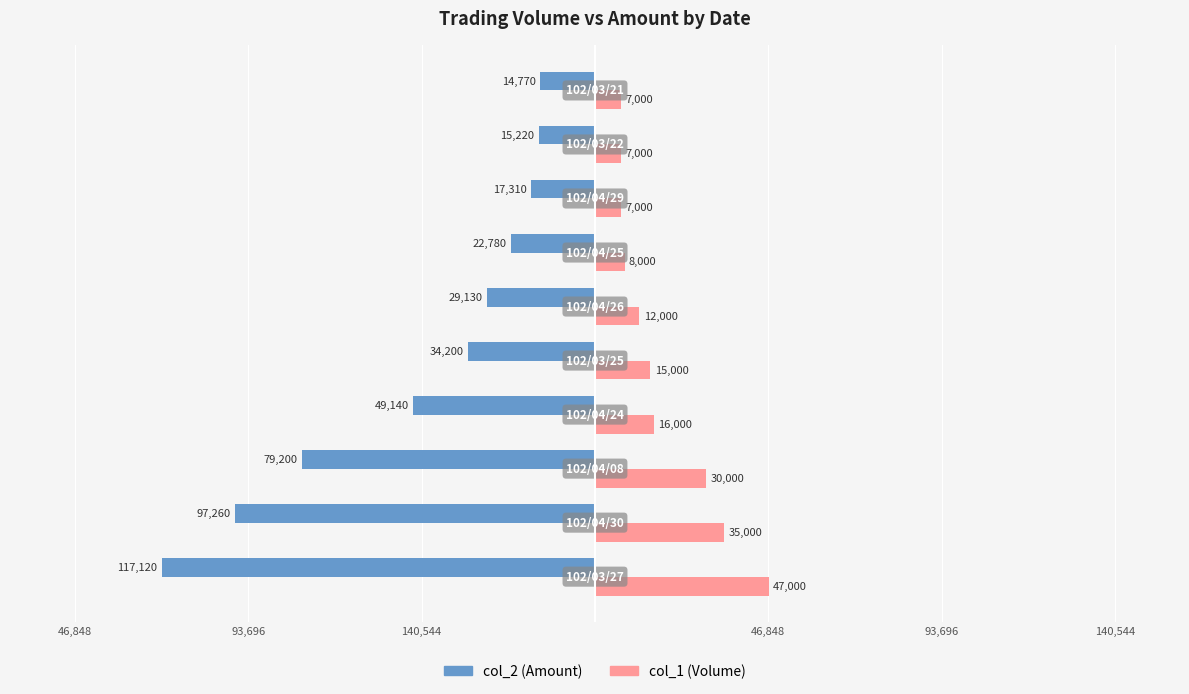

How many categories are shown in the chart?

10